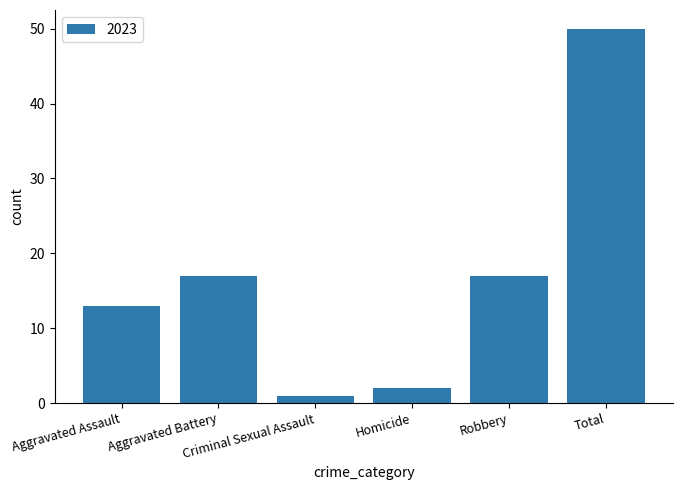

What is the value of the 6th bar from the left?

50